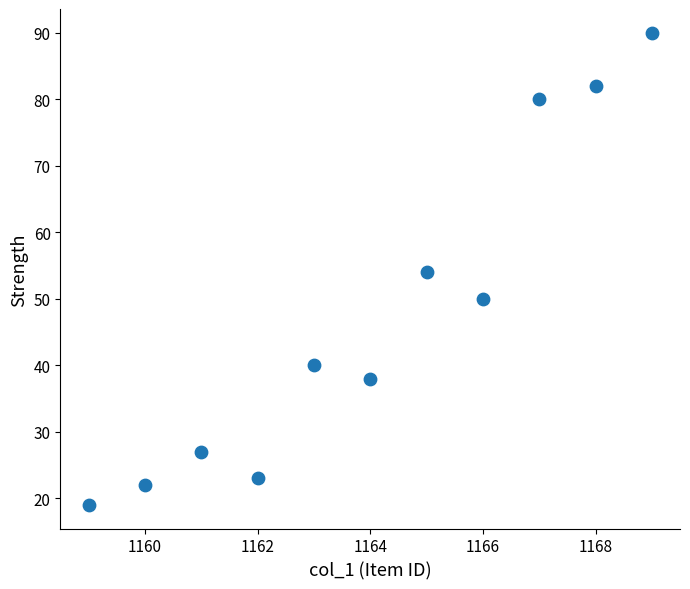

What is the range of Y values (max minus min)?

71